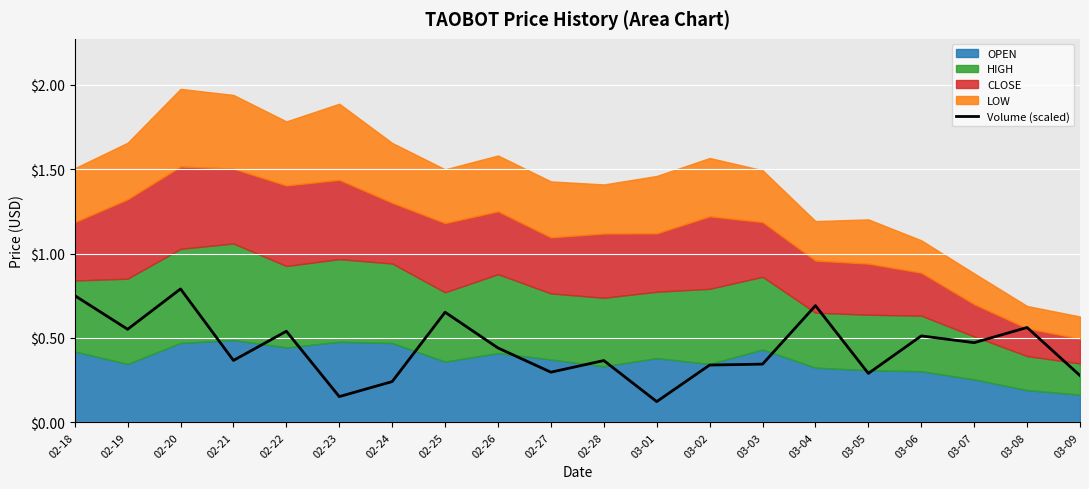

What is the change in value from 02-25 to 03-06?

-0.1